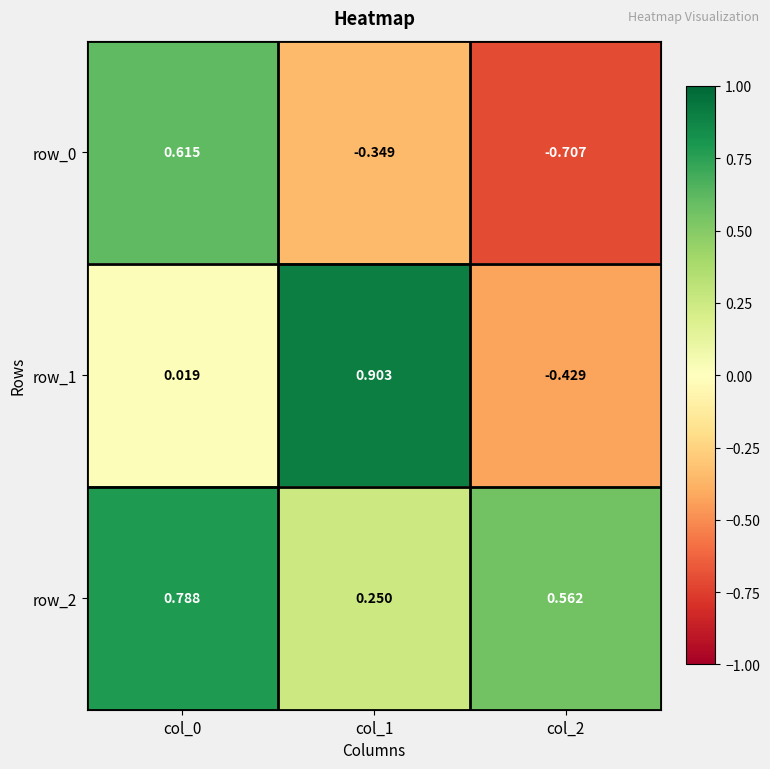

What is the maximum value for row_0?

0.6